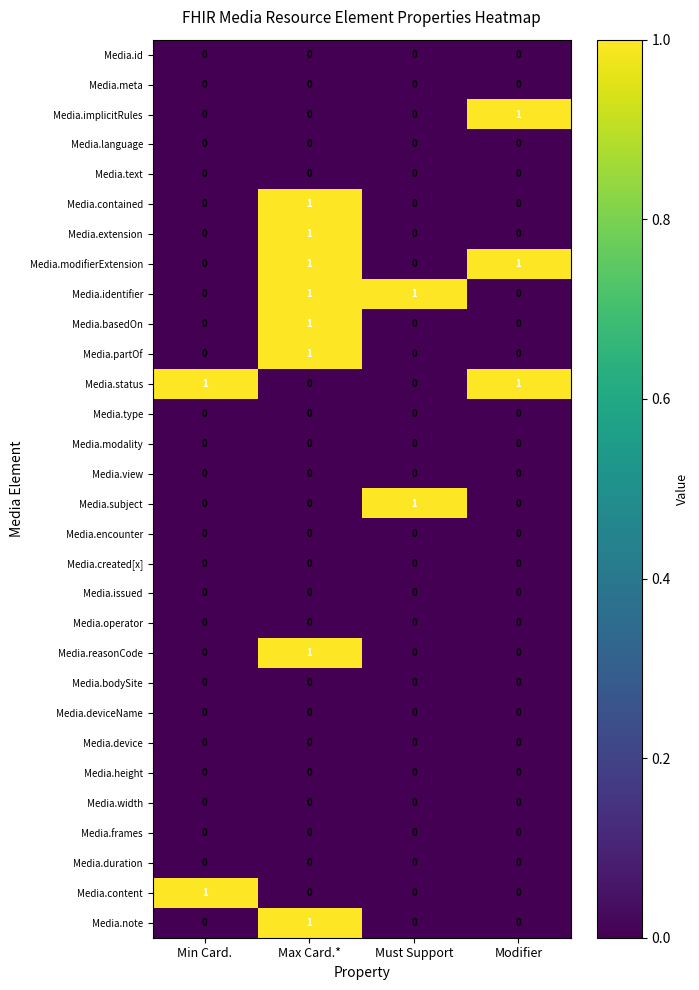

At how many categories does at least one series exceed 0?

4